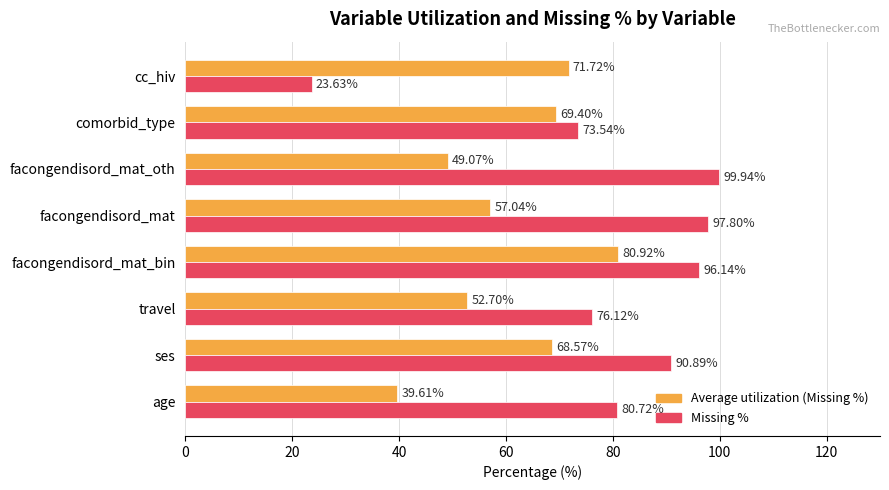

Which series changed the most between ses and cc_hiv?

Missing %